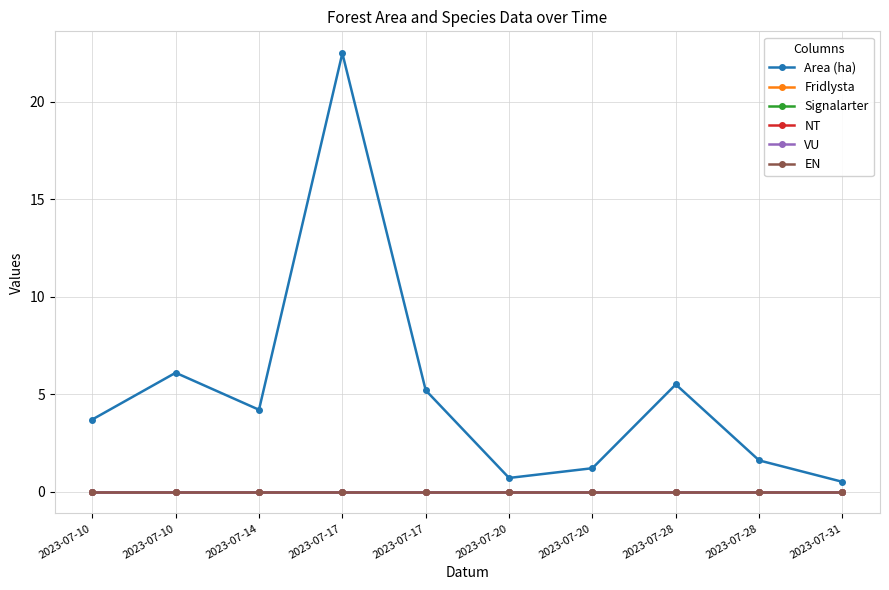

At which label is Signalarter closest to 0?

2023-07-10